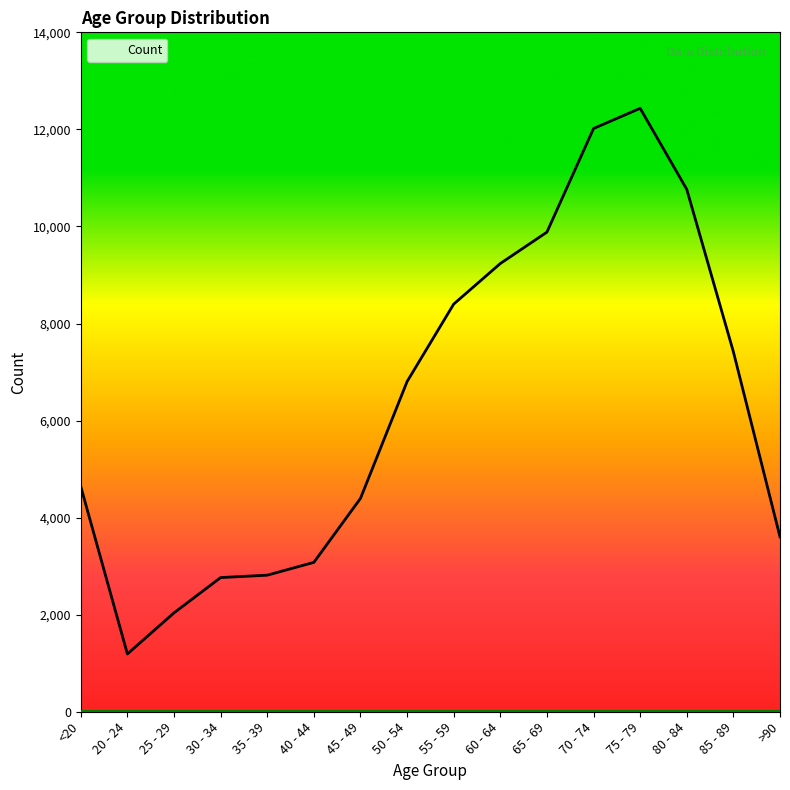

What is the difference between the maximum and second lowest values?

10396